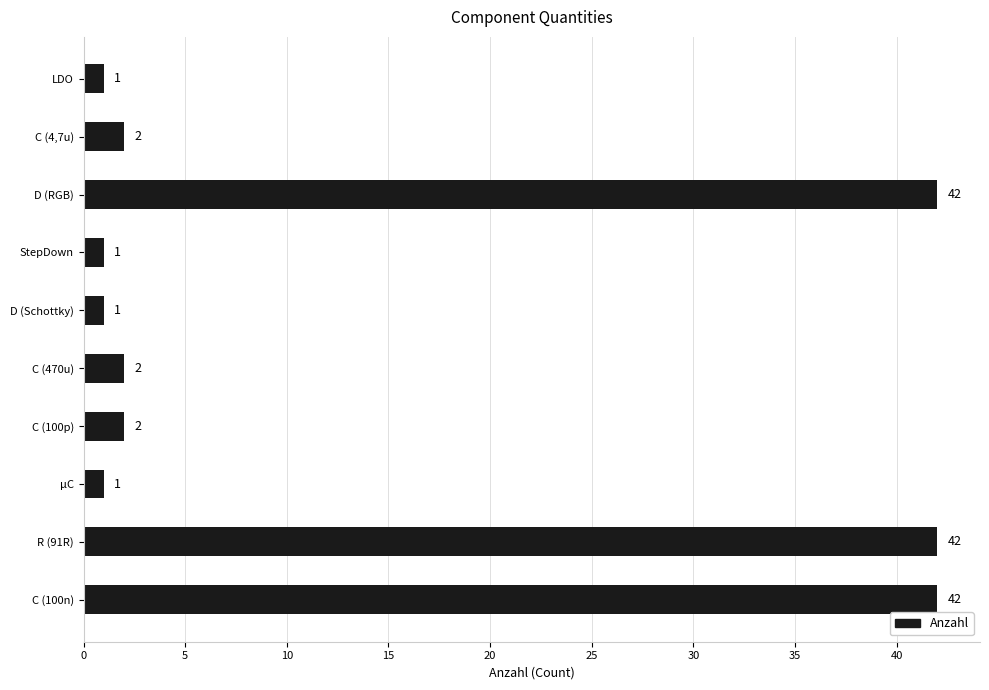

Approximately how many times larger is the value at D (RGB) compared to C (4,7u)?

21.0